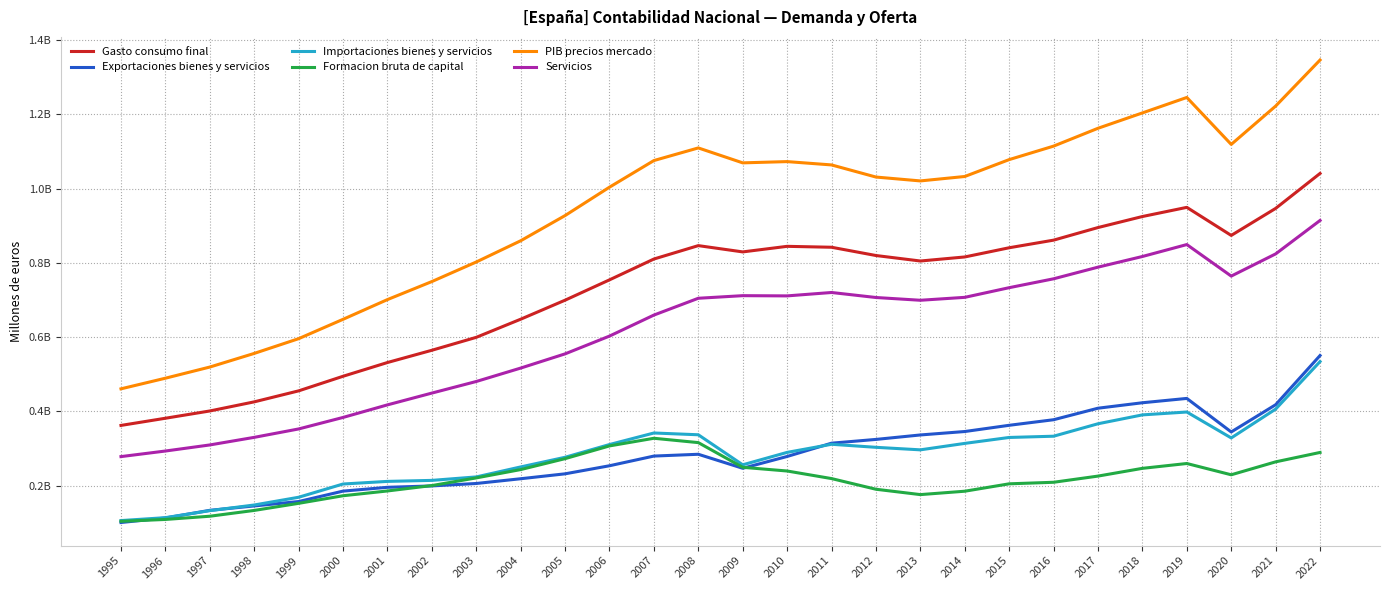

Between 1997 and 2007, which is larger?

2007